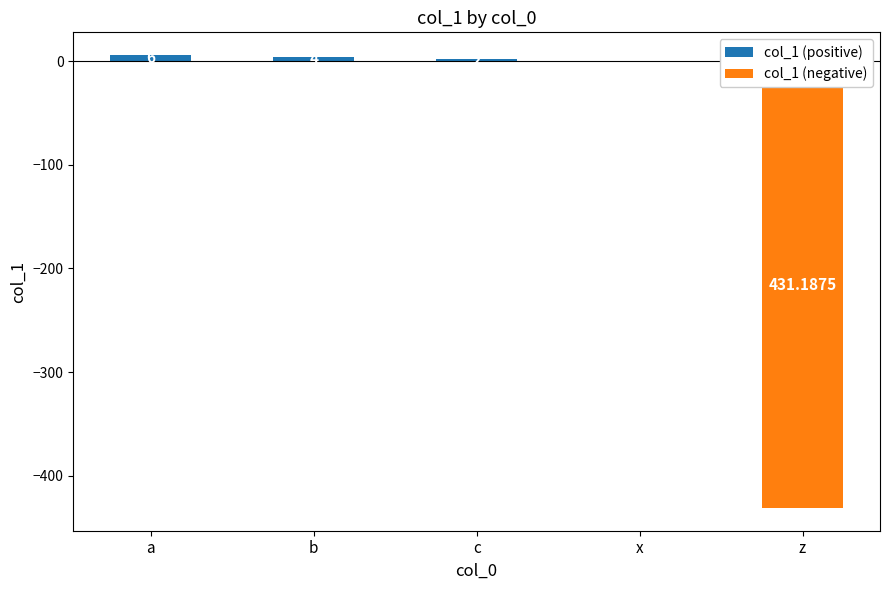

Which series has the largest total across all categories?

col_1 (positive)